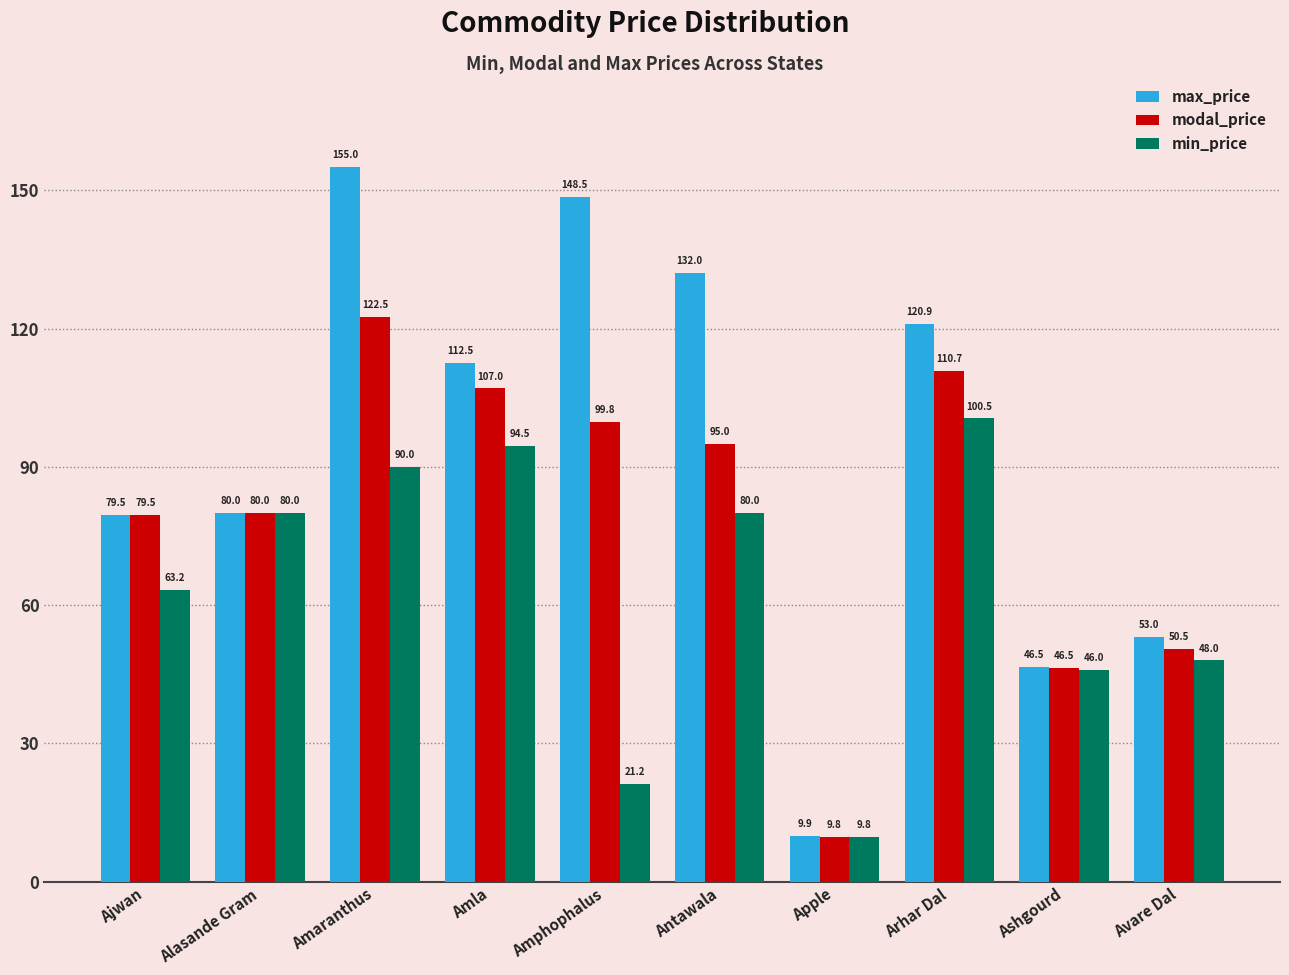

What is the lowest value of the min_price series?

9.8